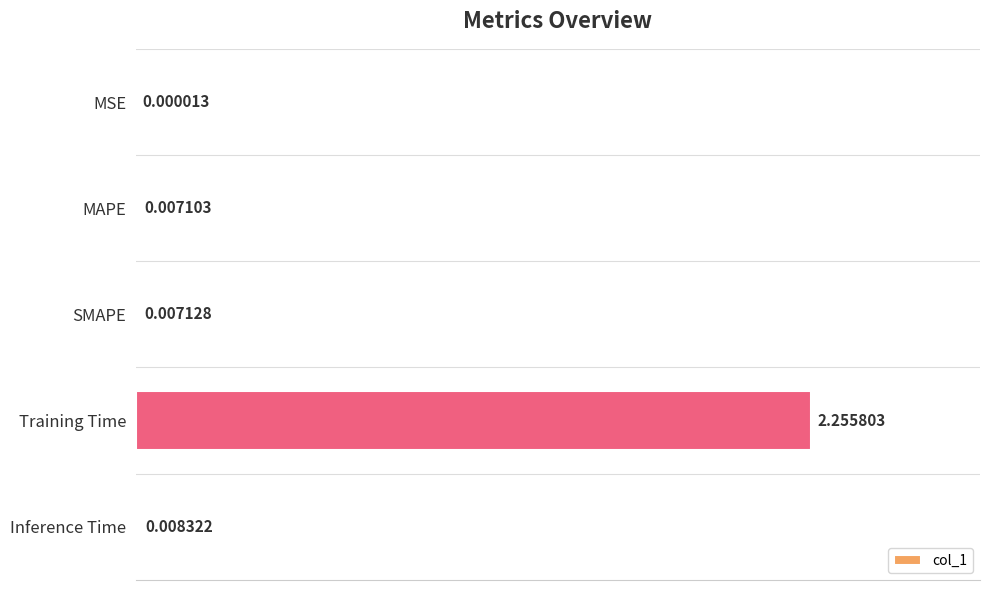

Between MSE and Inference Time, which is larger?

Inference Time